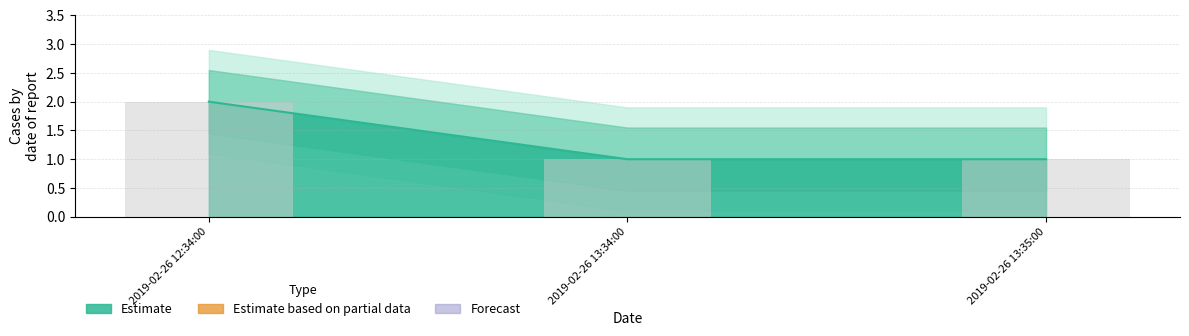

How many values are between 1 and 2?

3